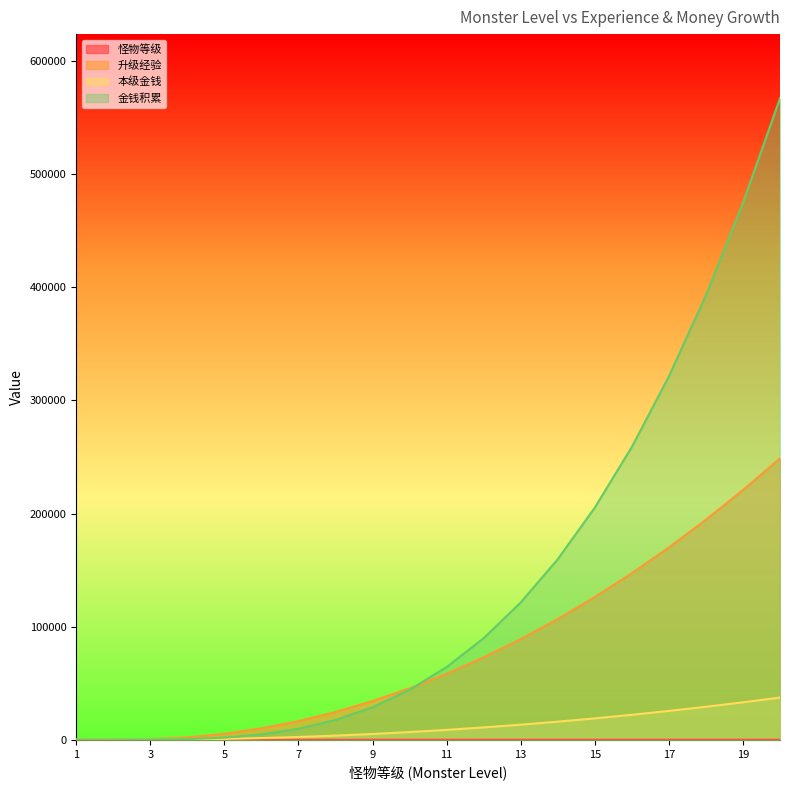

Reading left to right, transcribe all the data shown in this chart.

怪物等级: 1.0	2.0	3.0	4.0	5.0	6.0	7.0	8.0	9.0	10.0	11.0	12.0	13.0	14.0	15.0	16.0	17.0	18.0	19.0	20.0
升级经验: 233.6	443.6	665.4	2056.6	5273.4	10095.1	16523.4	24560.0	34207.5	45469.1	58349.0	72852.6	88986.9	106761.1	126187.0	147280.0	170060.0	194552.7	220791.7	248820.4
本级金钱: 35.0	66.5	110.9	308.5	791.0	1514.3	2478.5	3684.0	5131.1	6820.4	8752.3	10927.9	13348.0	16014.2	18928.0	22092.0	25509.0	29182.9	33118.8	37323.1
金钱积累: 35.0	93.5	270.9	579.4	1884.5	4717.1	9719.4	17534.3	28805.4	44177.6	64297.3	89812.4	121373.6	159634.4	205252.8	258891.5	321220.5	392918.4	474675.3	567196.3